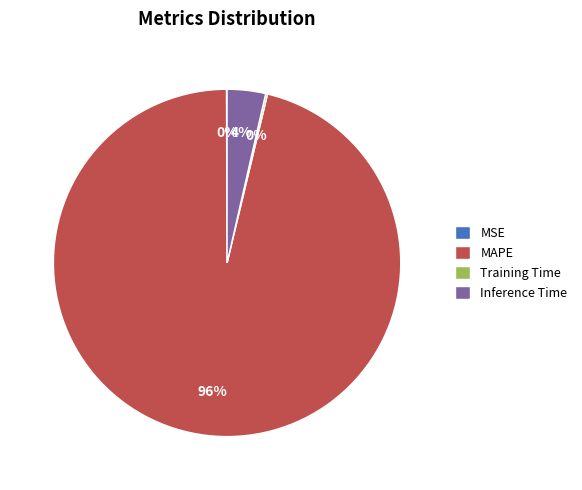

Which slice represents more than half of the pie?

MAPE